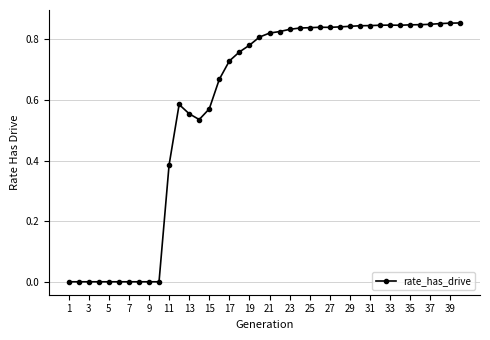

True or false: there are more than 1 points higher than both neighbors.

True